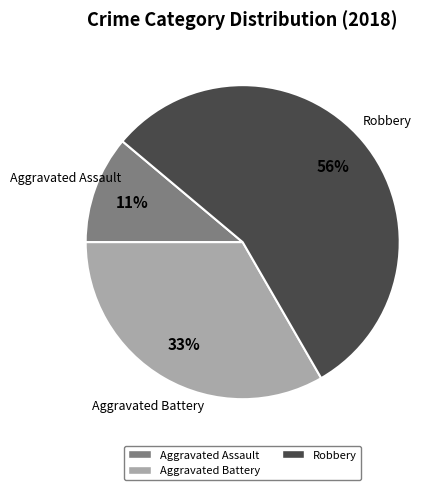

To the nearest percent, what is the average slice percentage?

33%